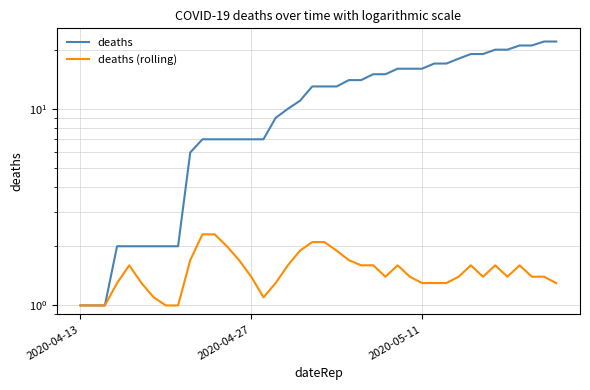

How many interior local peaks does the deaths (rolling) series have?

5